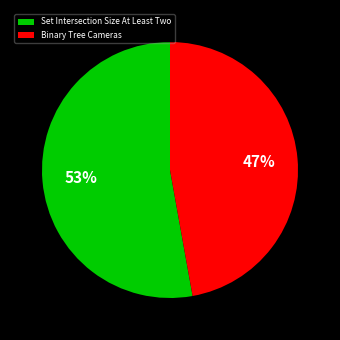

Is it true that Binary Tree Cameras is 41% of the pie?

False